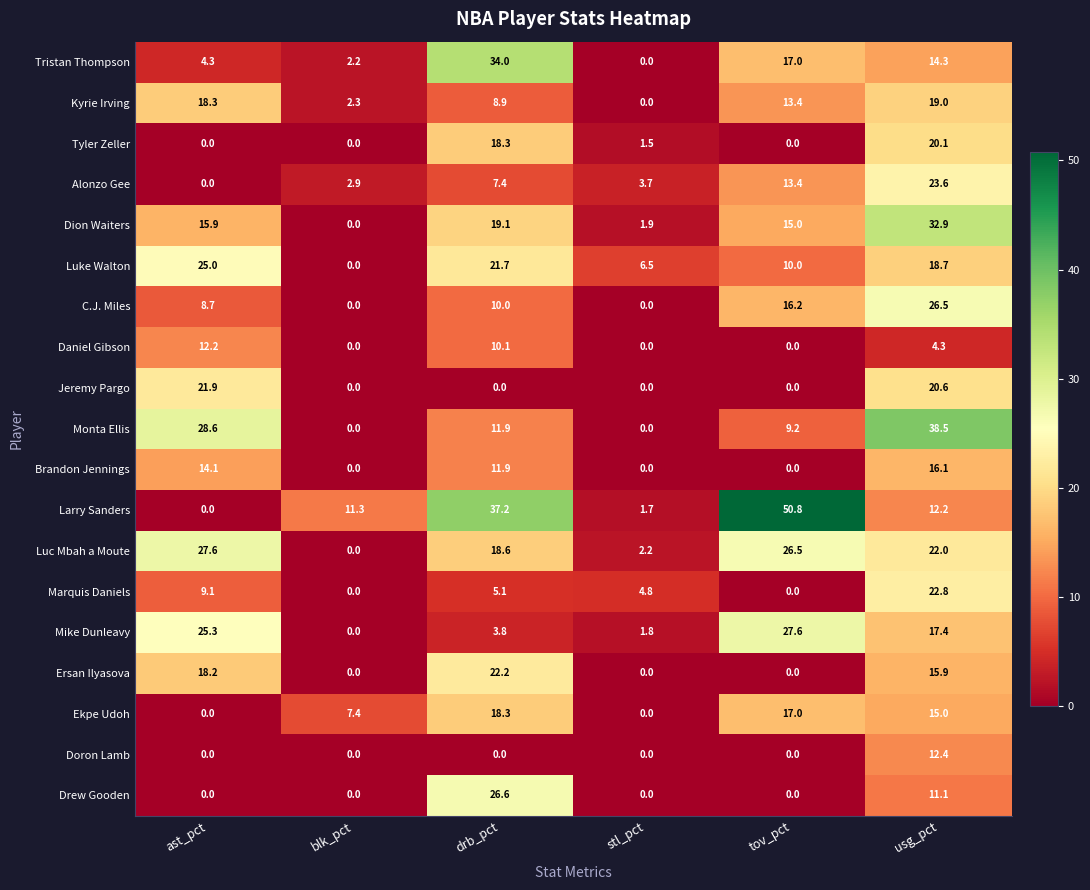

Which series has the widest spread of values?

Larry Sanders